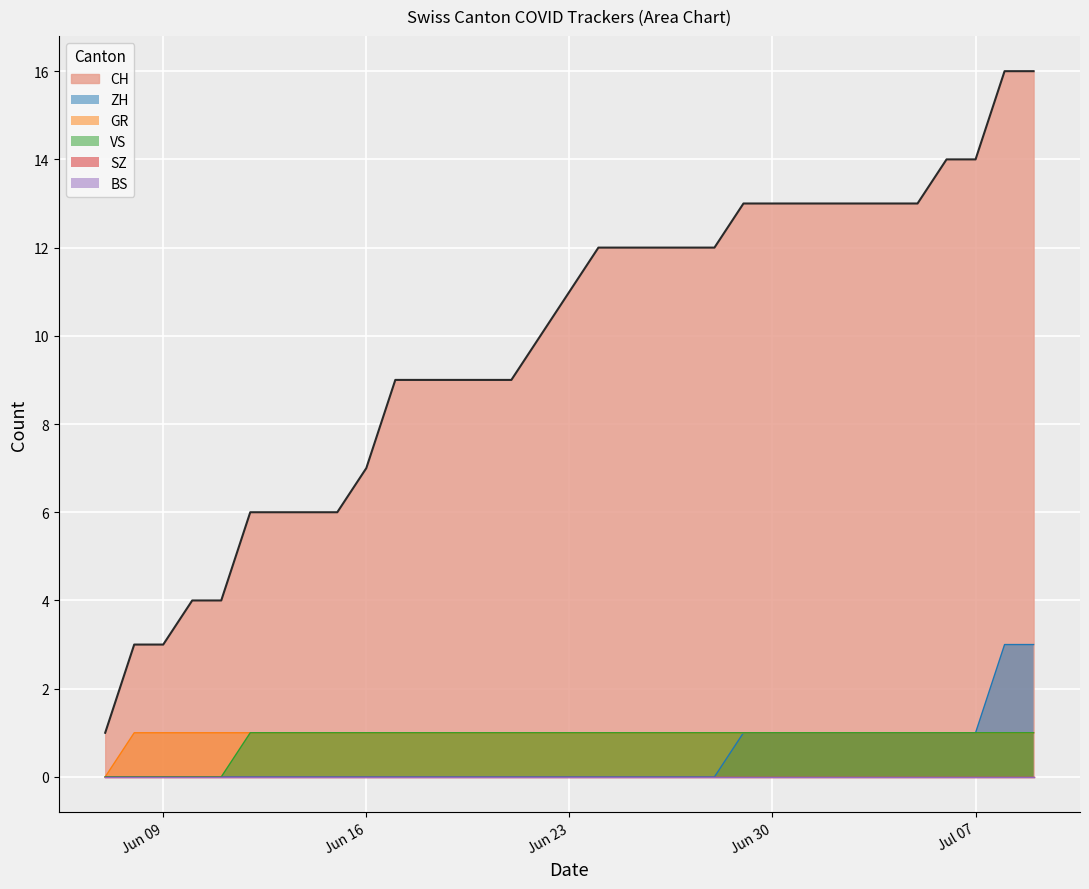

Does the chart display data point markers on the line(s)?

No